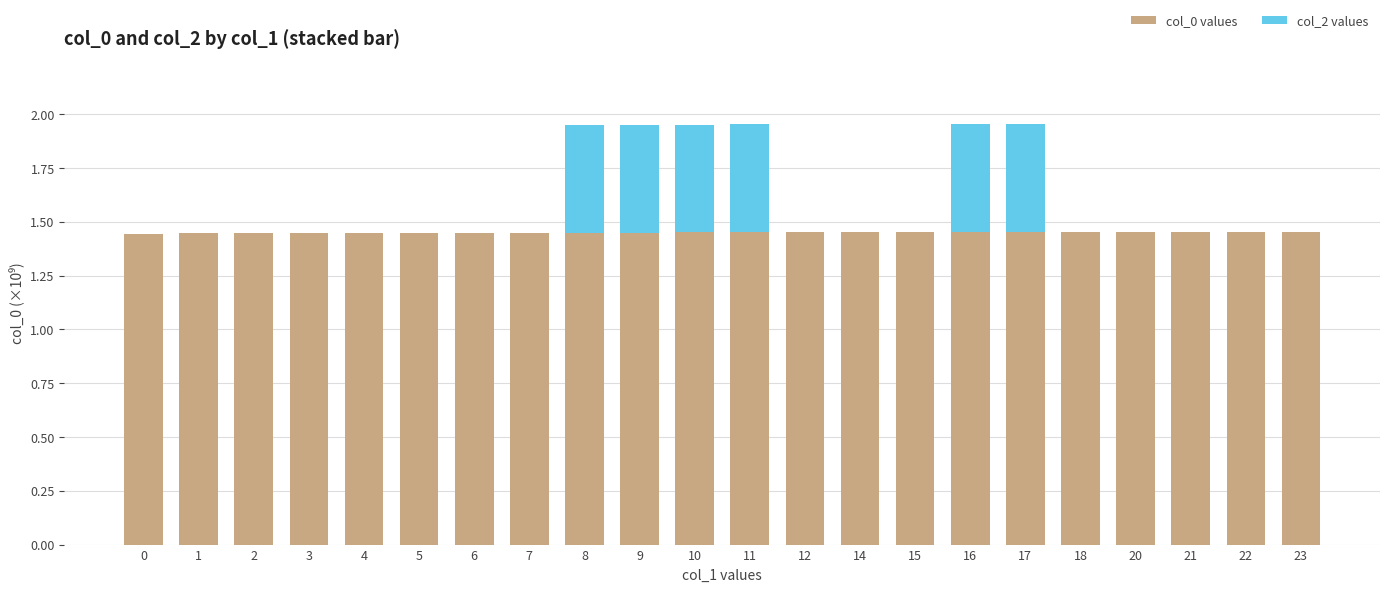

What is the total value across all series at 17?

2.0